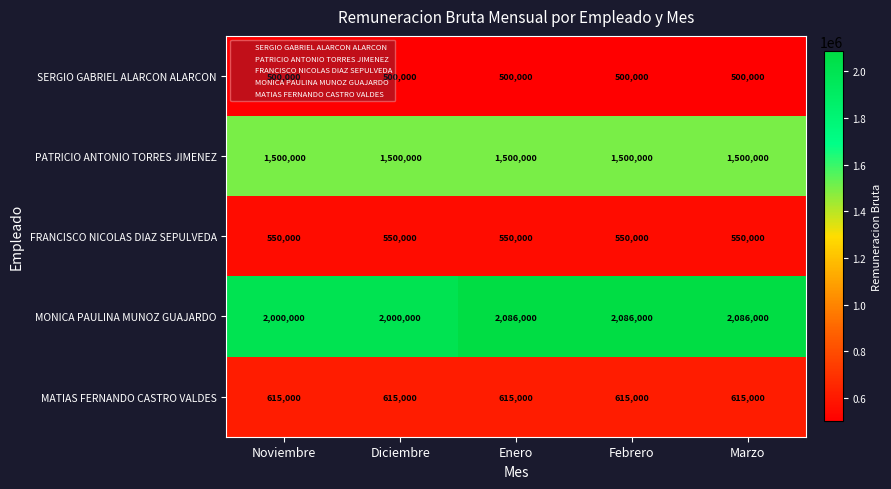

What is the total value across all series at Marzo?

5251000